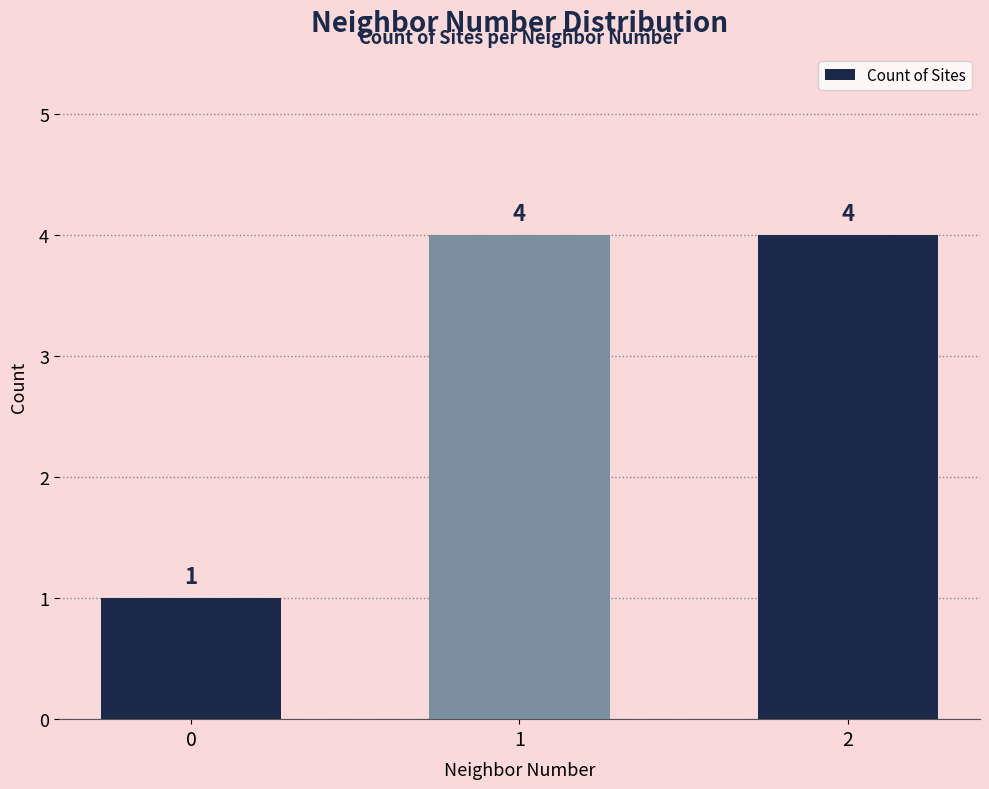

What is the greatest value displayed?

4